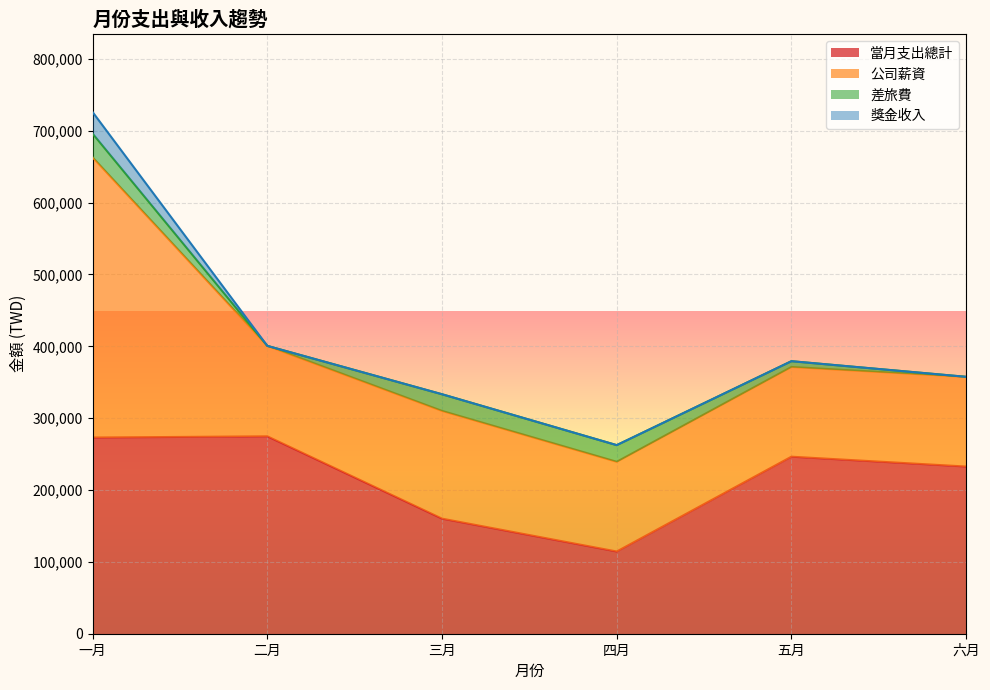

What is the total value across all series at 當月支出總計?

1301401